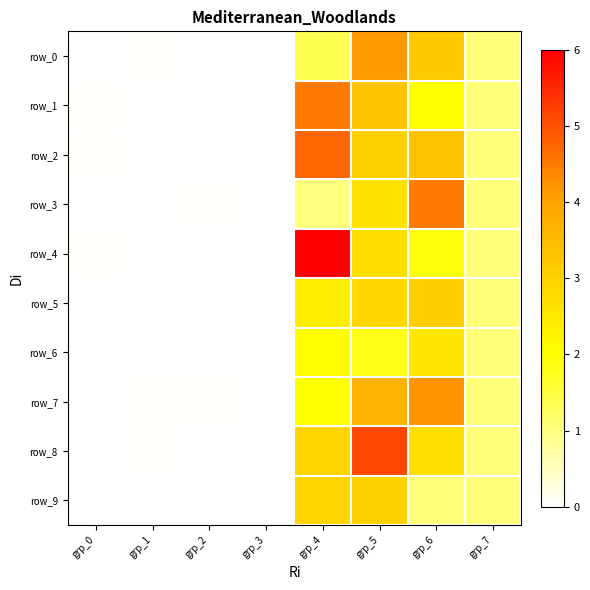

How many values in the row_0 series exceed 1?

4